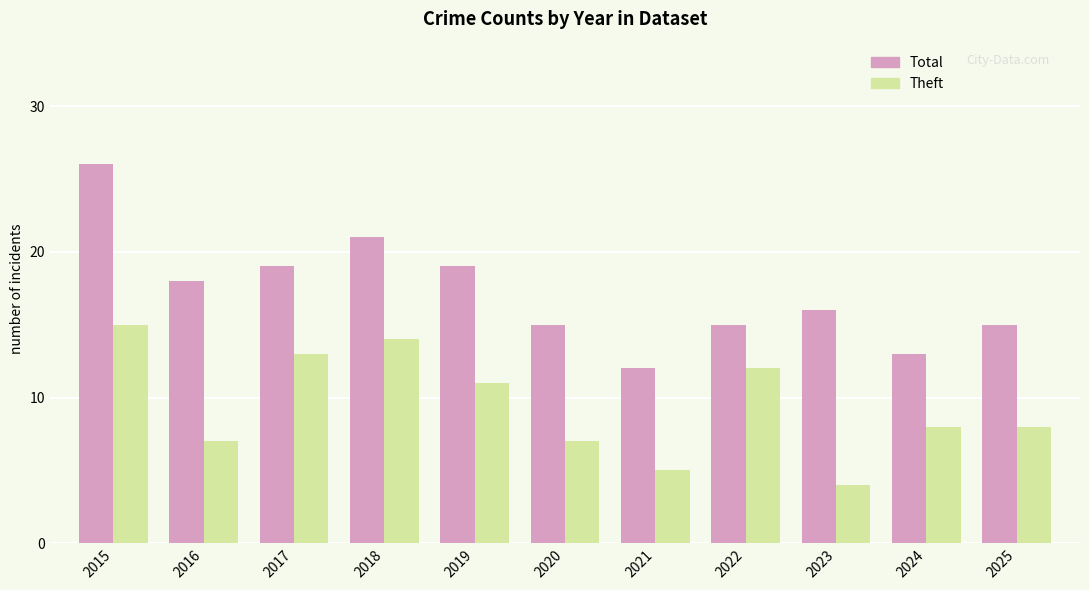

What is the total value across all series at 2018?

35